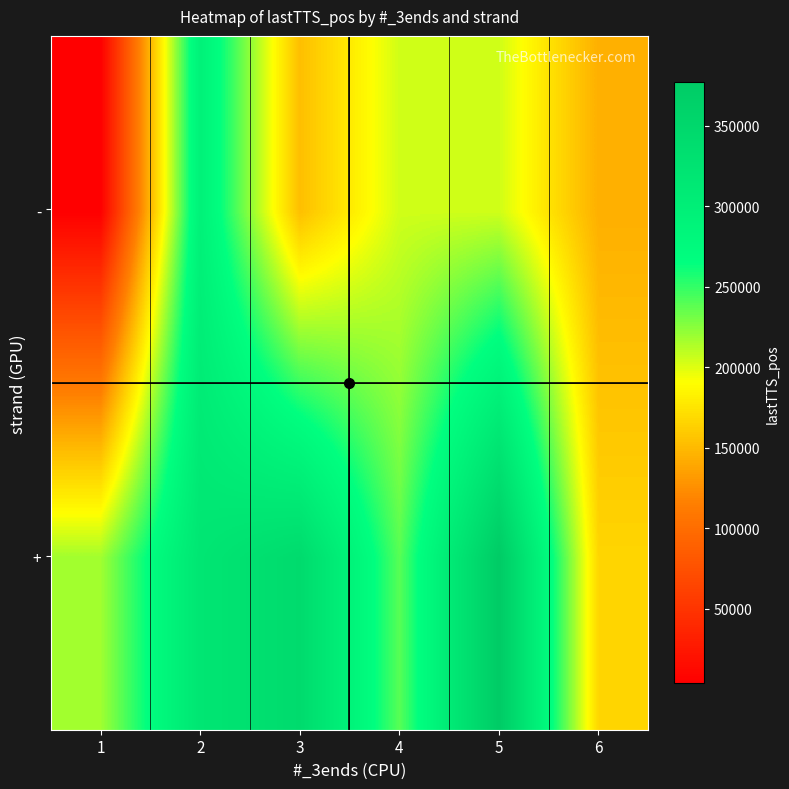

What is the total value across all series at 2?

612358